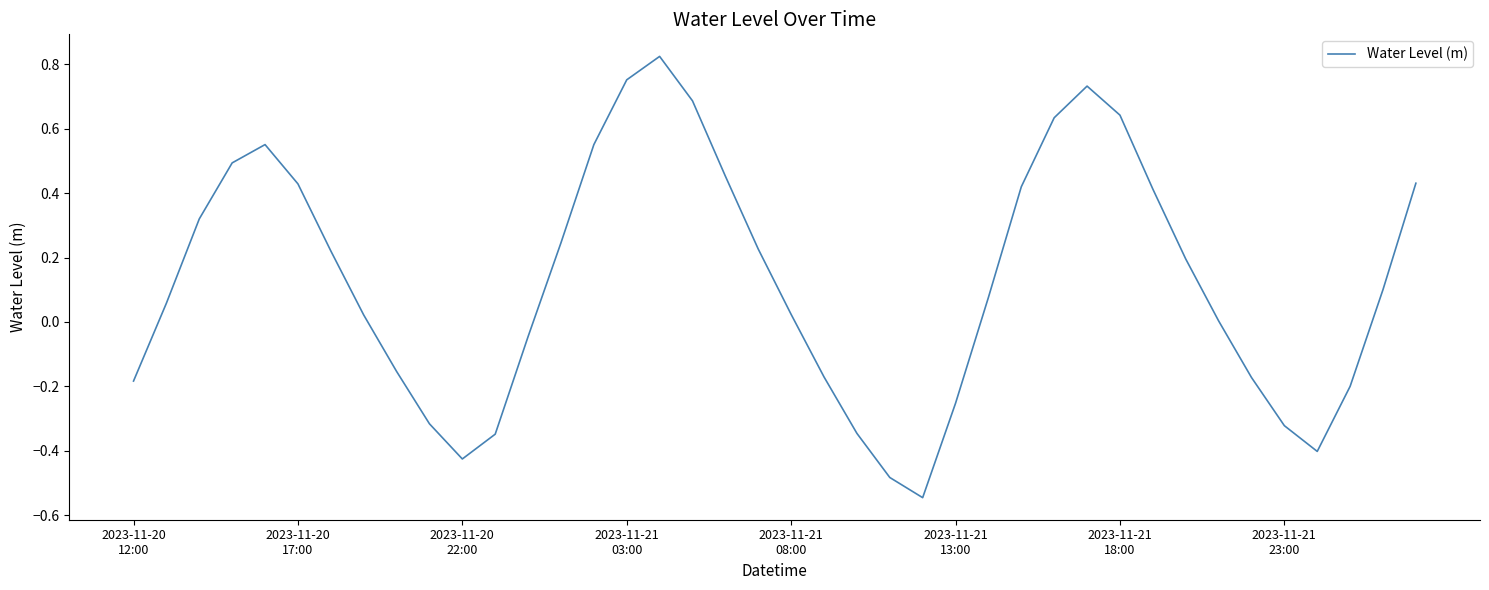

What is the difference between the maximum and minimum values?

1.4